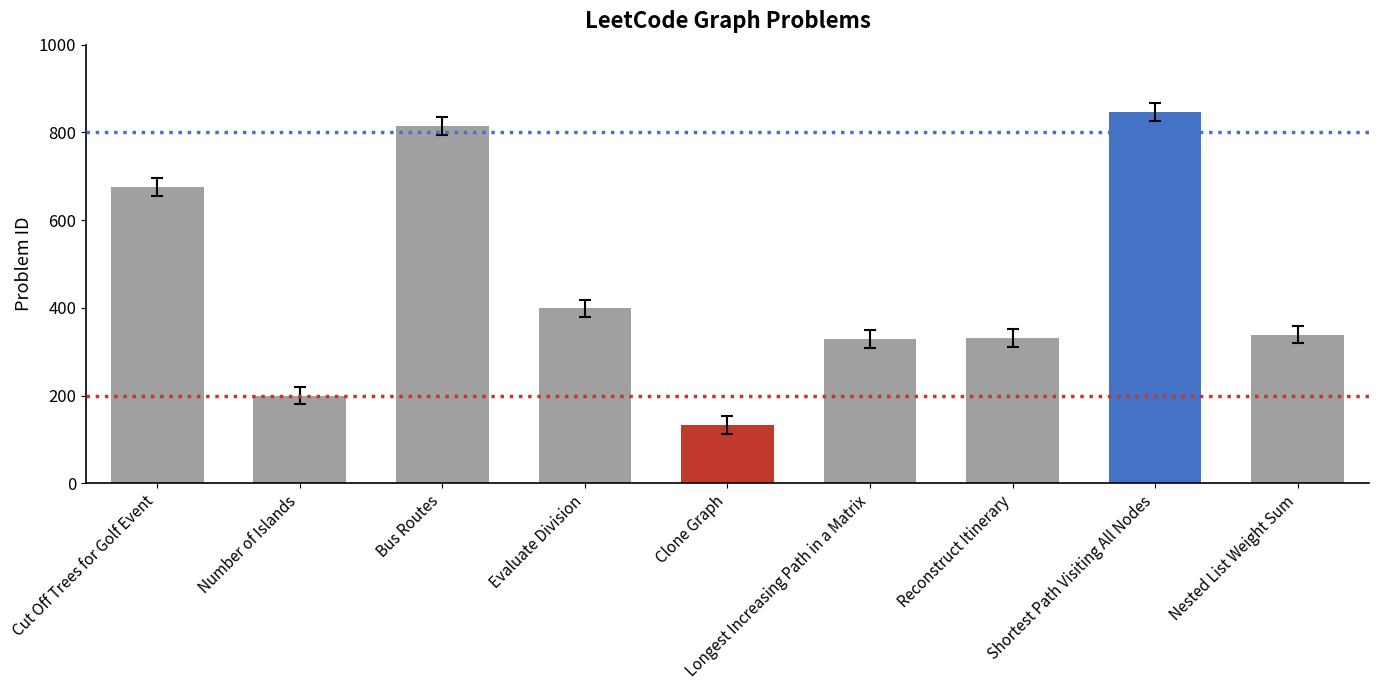

Which category has the lowest value across all series?

Clone Graph